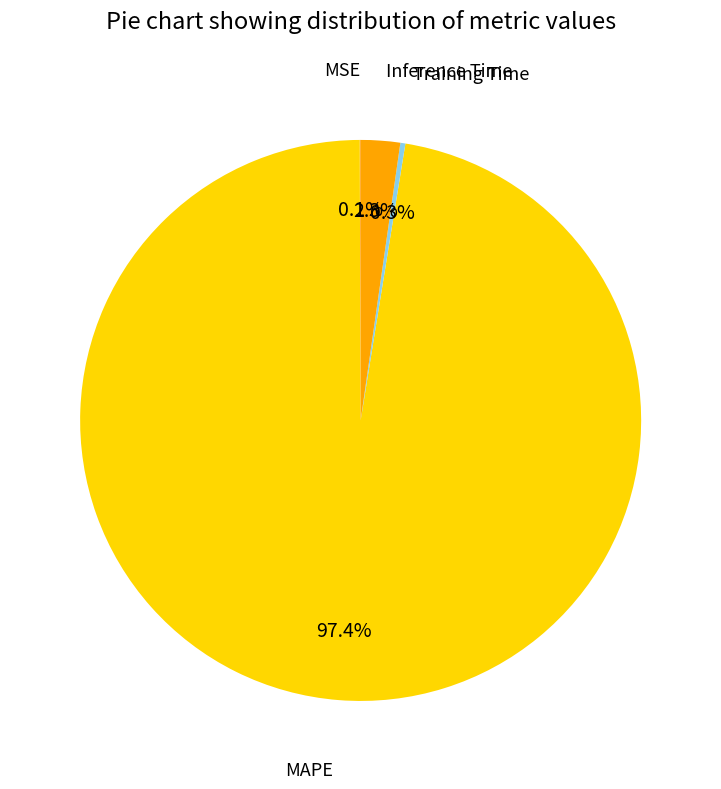

How many segments does this pie chart have?

4